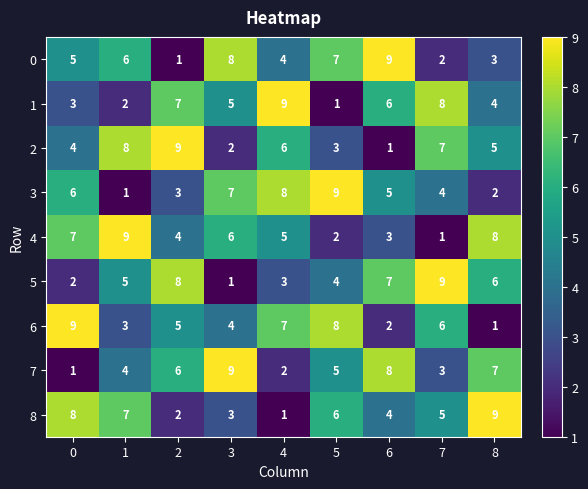

What is the highest value of the 7 series?

9